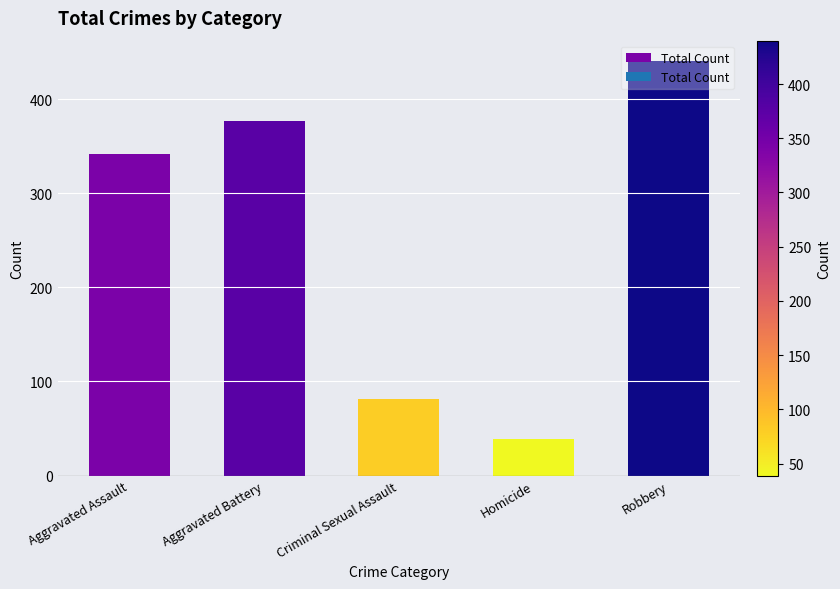

Which label corresponds to the smallest value in the chart?

Homicide